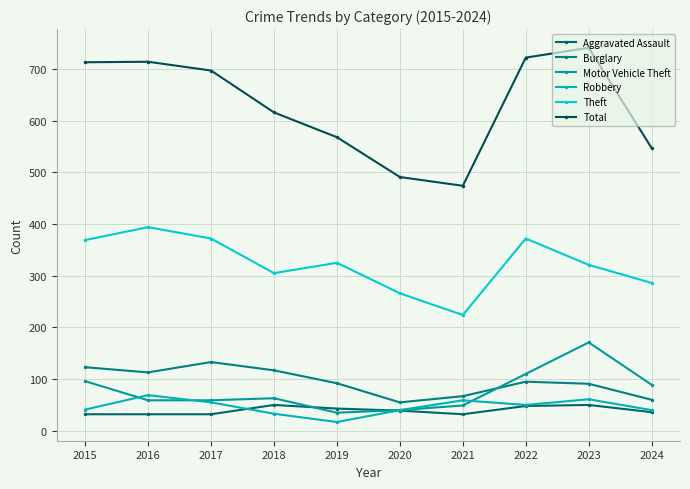

How many data points does each series have?

10